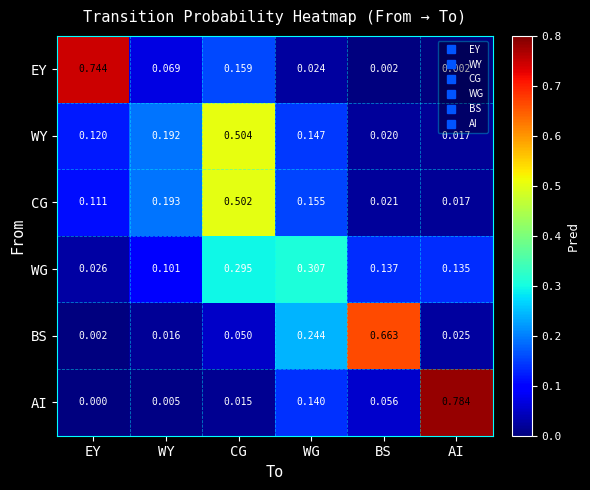

Between EY and WY, which series saw the biggest shift?

EY